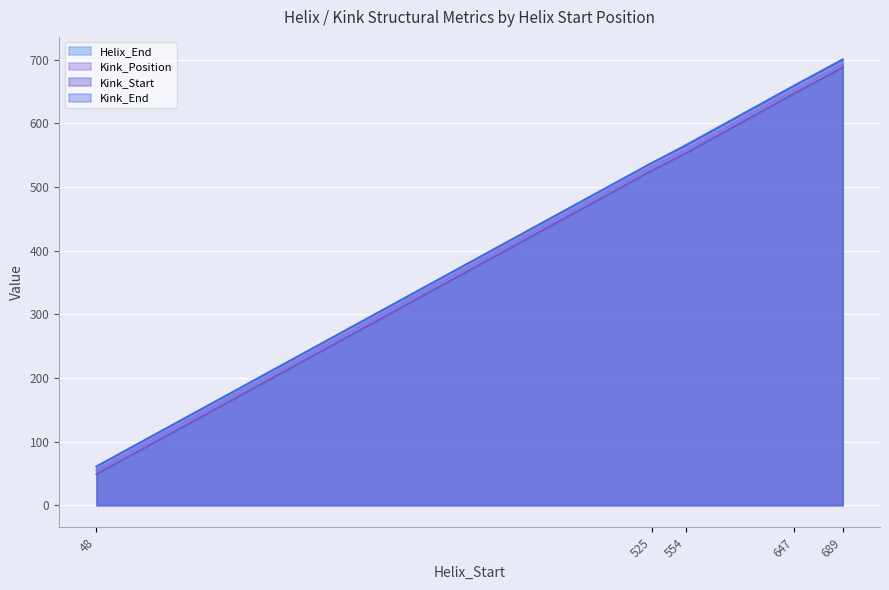

At 48, list the series in order from smallest to largest.

Kink_Start, Kink_Position, Helix_End, Kink_End